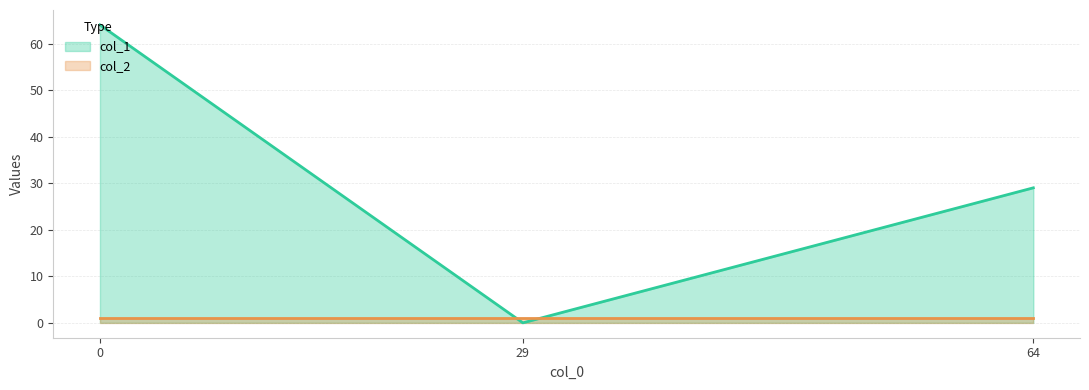

Reading left to right, transcribe all the data shown in this chart.

64	0	29